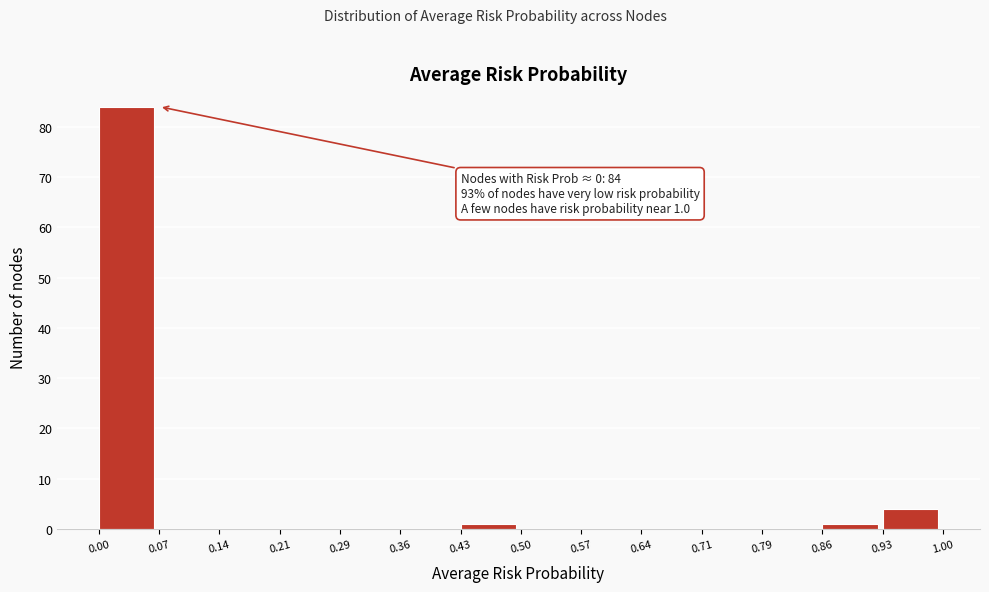

Which range on the x-axis has the tallest bar?

0.00 to 0.07